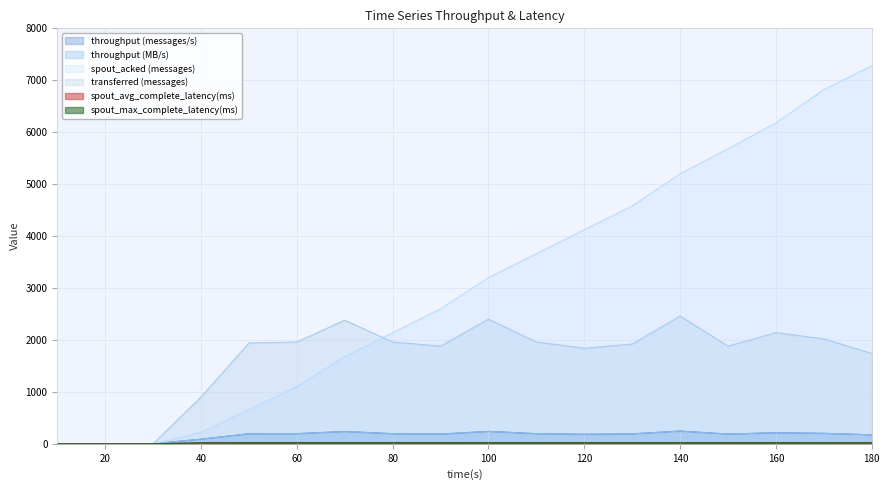

At which label is spout_acked (messages) closest to 3640?

110